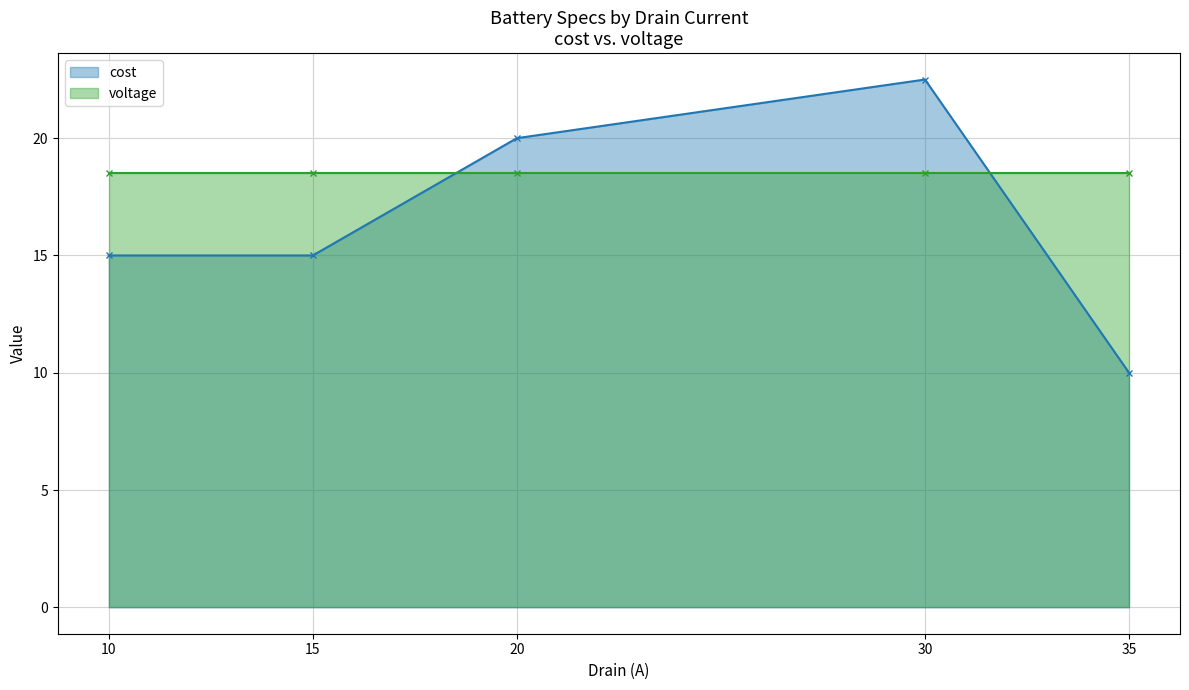

How many data points are less than 15?

1